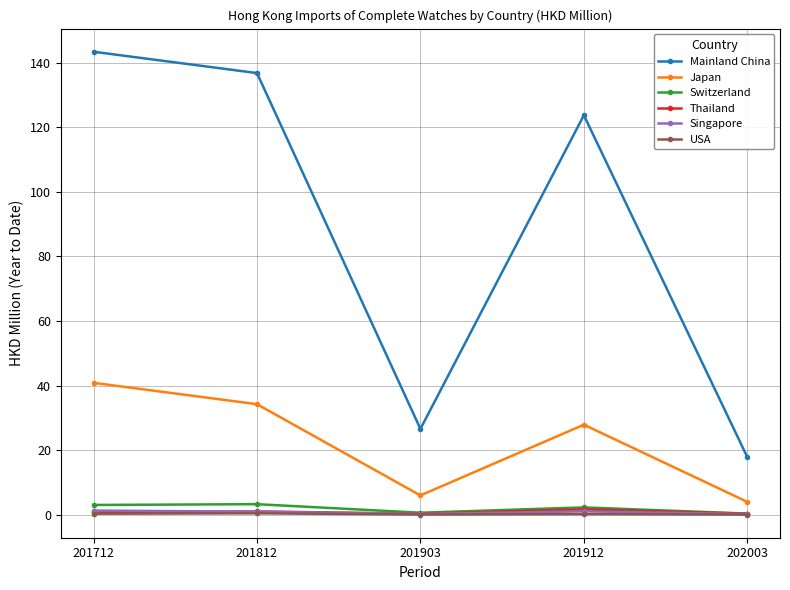

What is the minimum value for Switzerland?

0.3